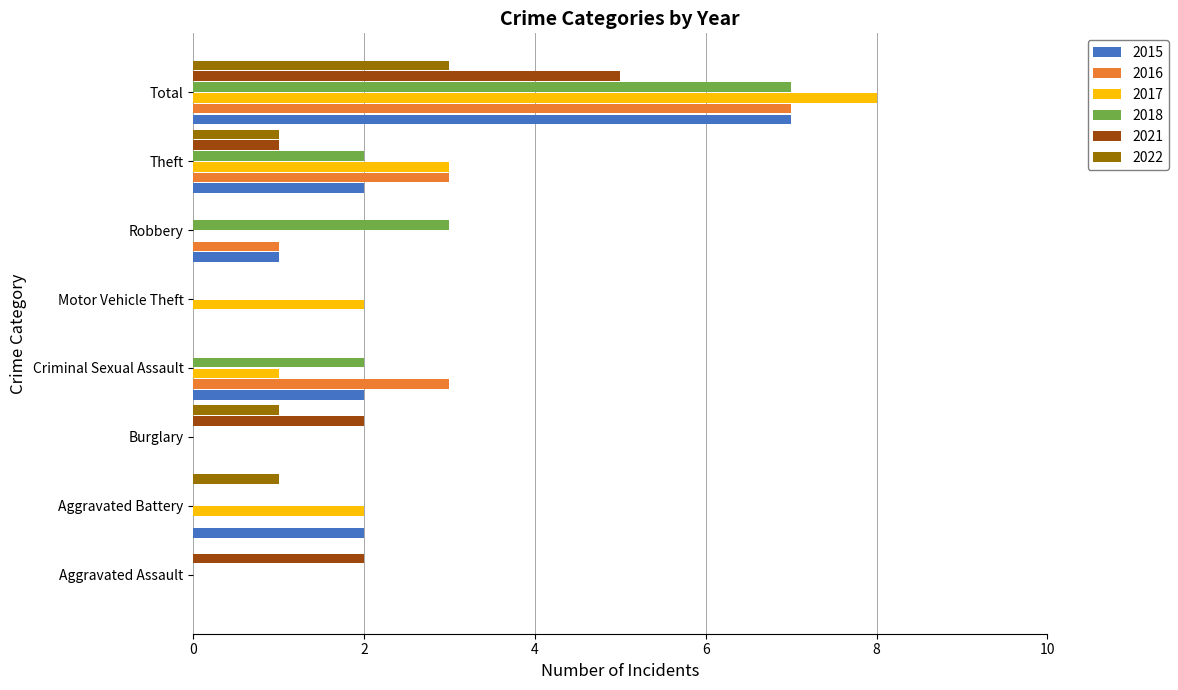

Between Aggravated Assault and Robbery, which series saw the biggest shift?

2018